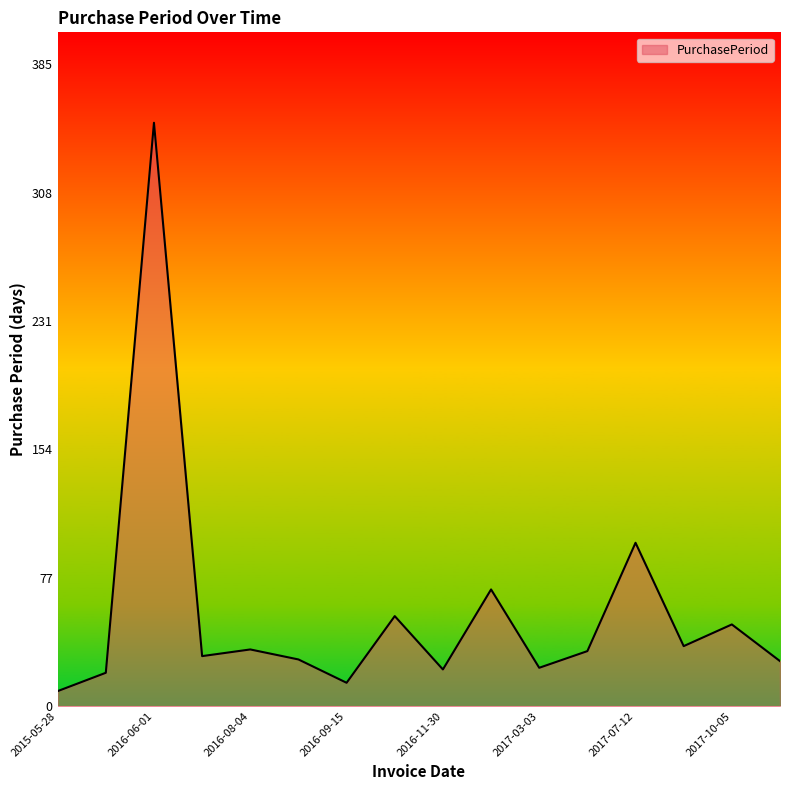

What is the minimum value shown in the chart?

9